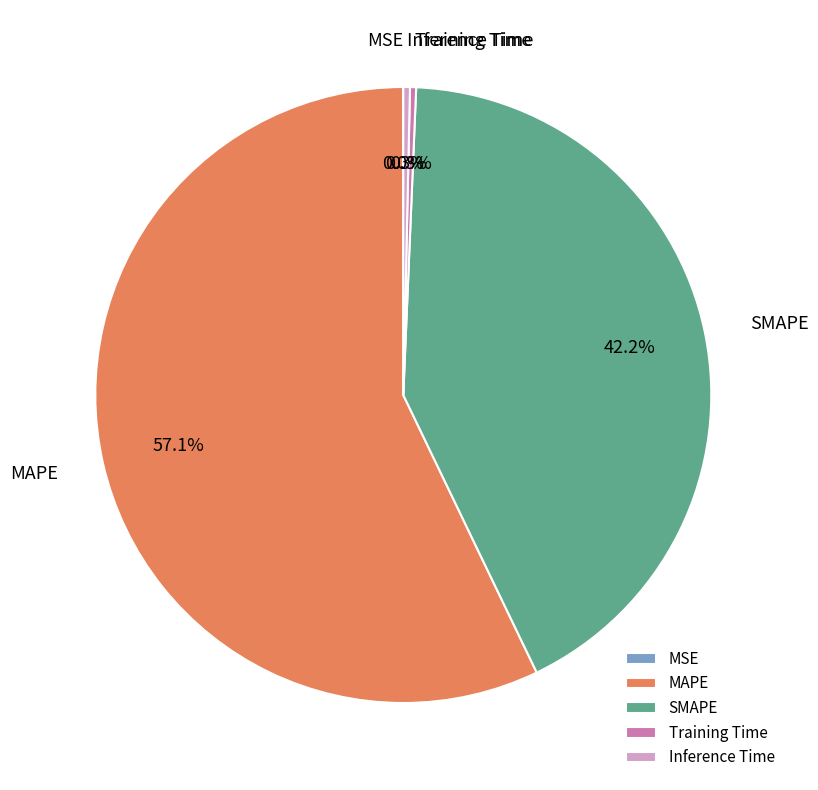

What is the largest slice in the pie chart?

MAPE